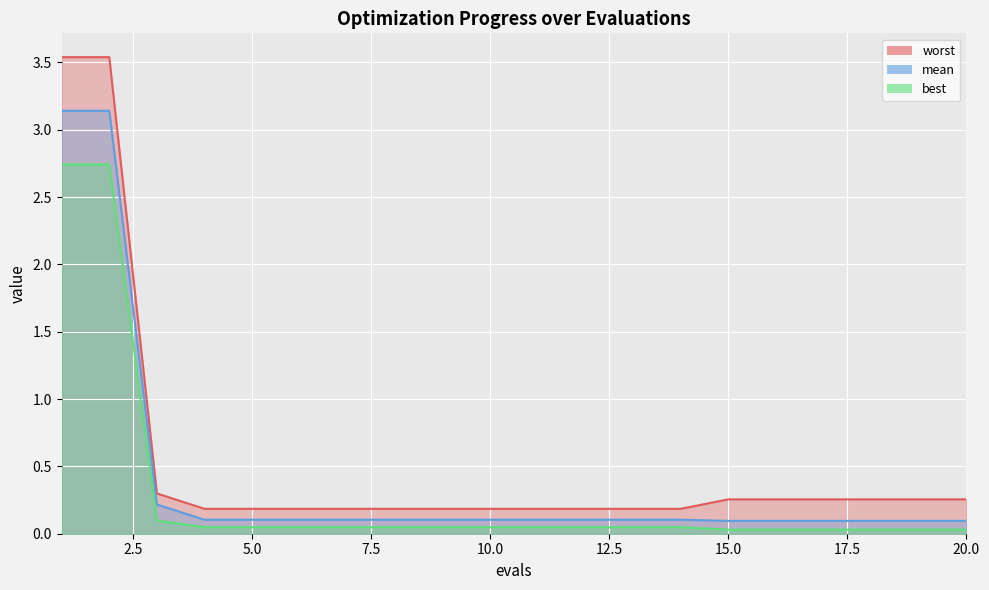

At 4, list the series in order from largest to smallest.

worst, mean, best